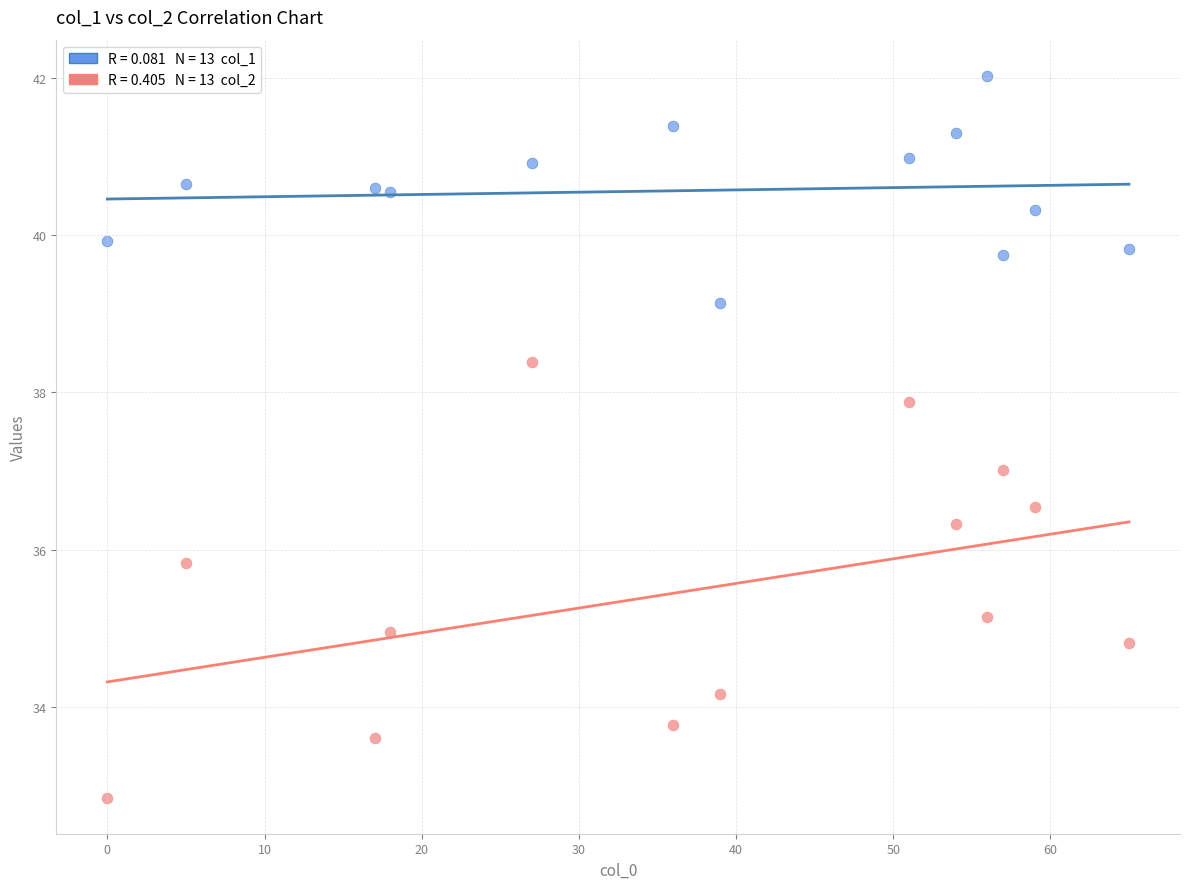

Across all data points, what is the range of X values (max minus min)?

65.0